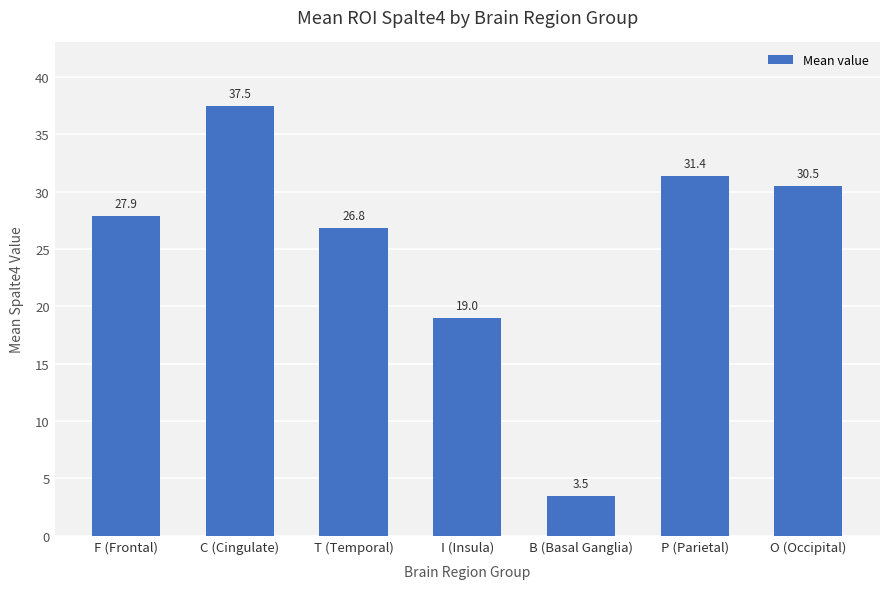

Where does the data first go above 27?

F (Frontal)